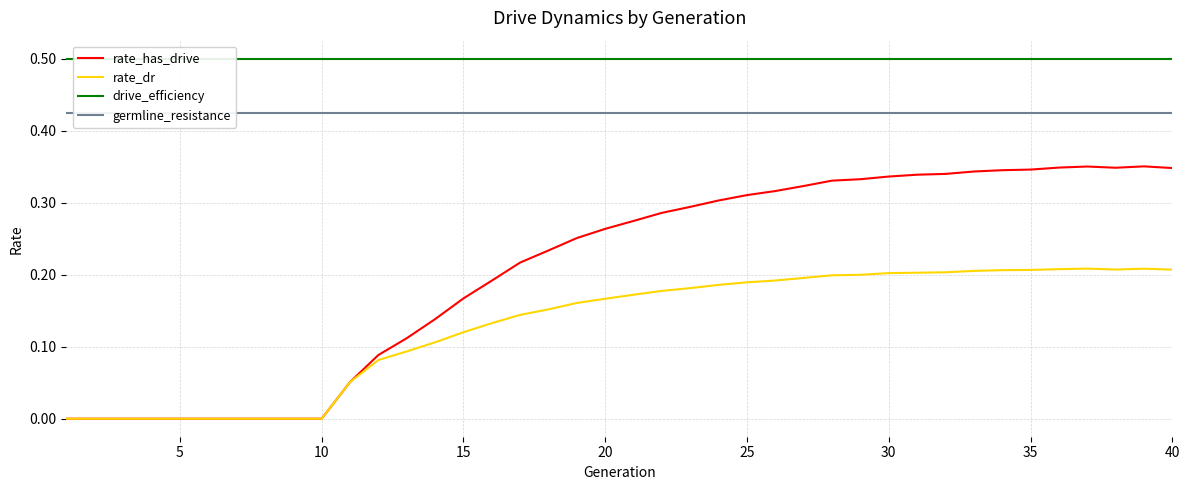

The rate_dr series shows 0.1 at 30. True or false?

False